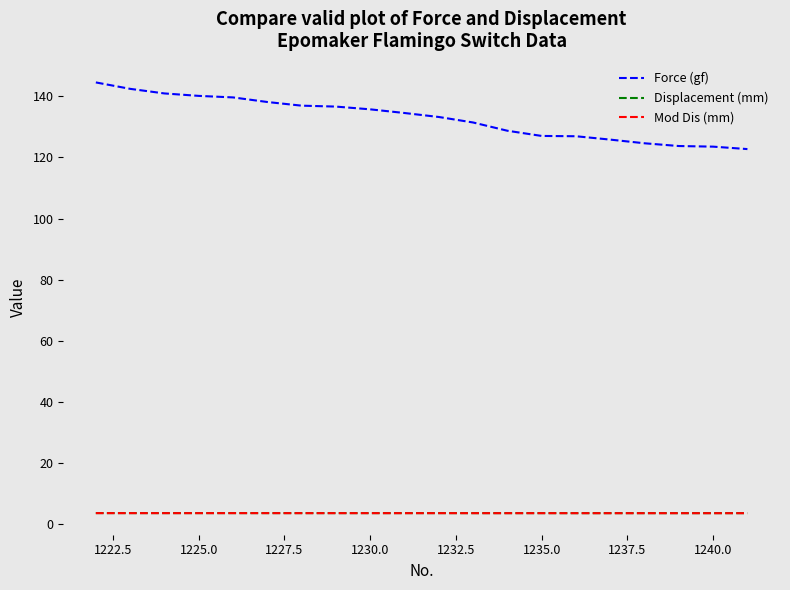

What are all the series names shown in the legend?

Force (gf), Displacement (mm), Mod Dis (mm)